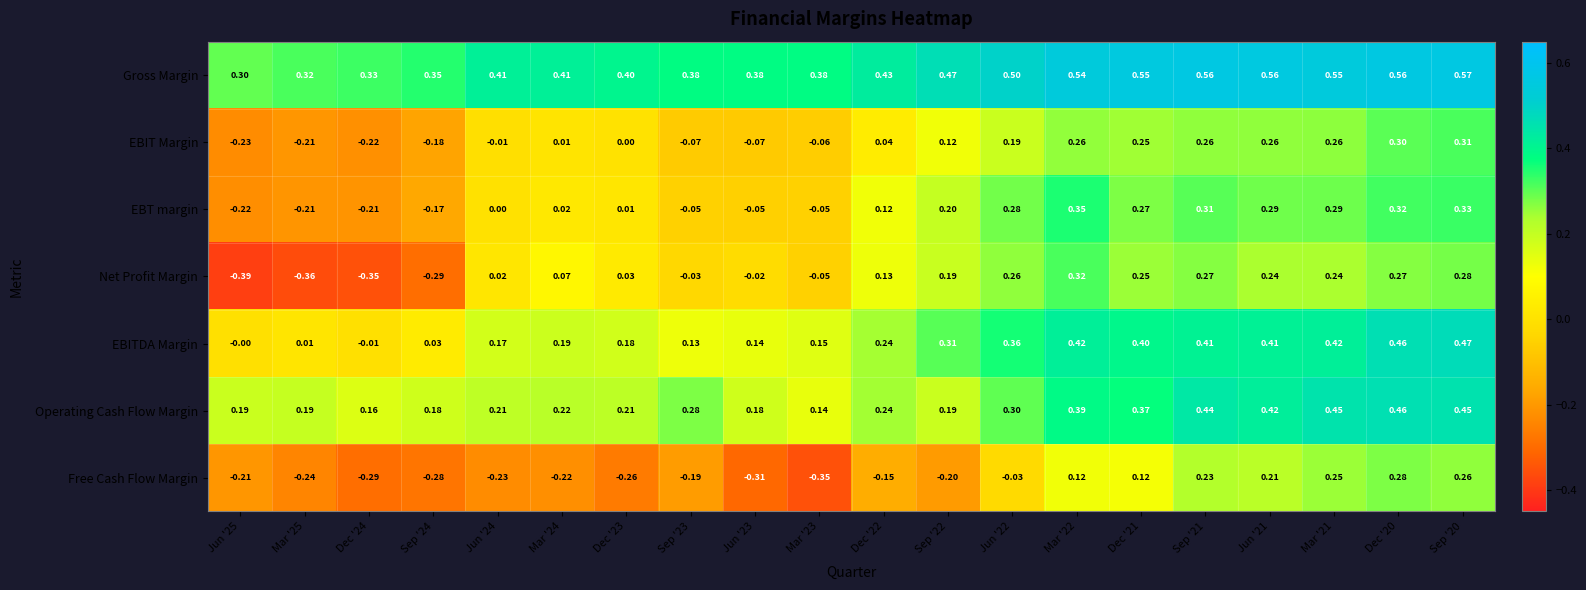

Which series has the largest range (max minus min)?

Net Profit Margin